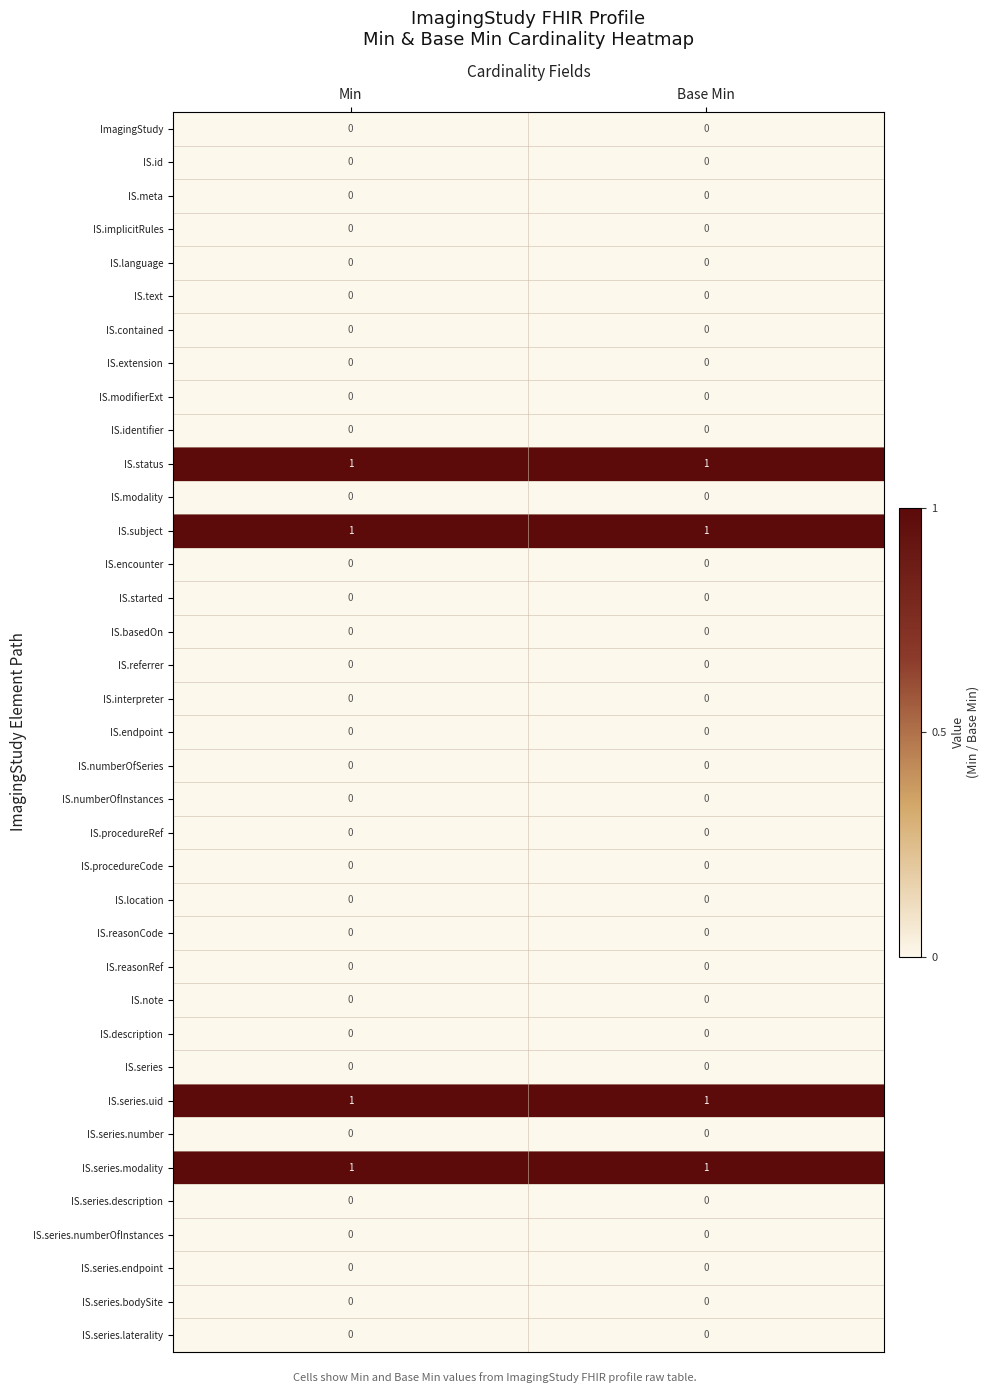

The IS.series.number series shows 0 at Min. True or false?

True